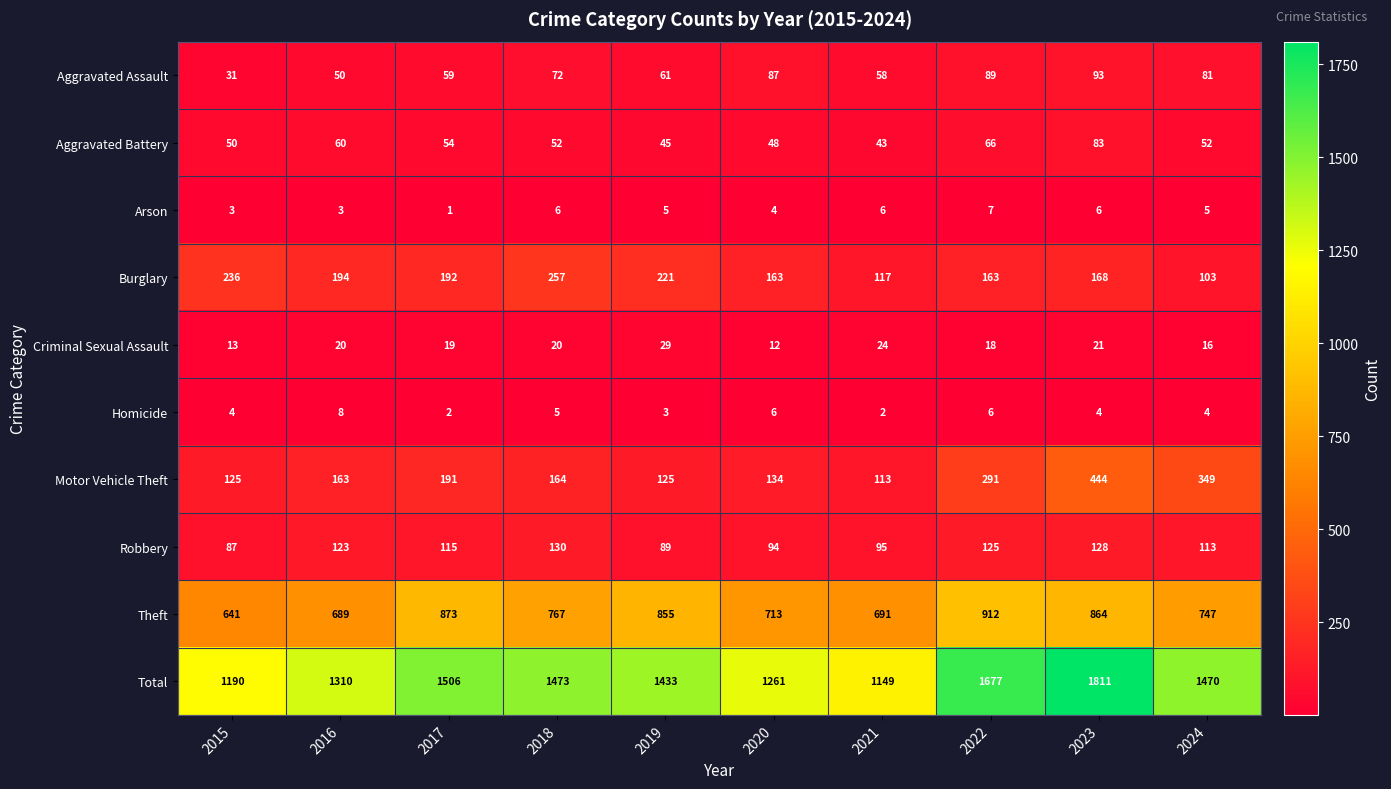

What is the difference between the maximum and minimum values in the Motor Vehicle Theft series?

331